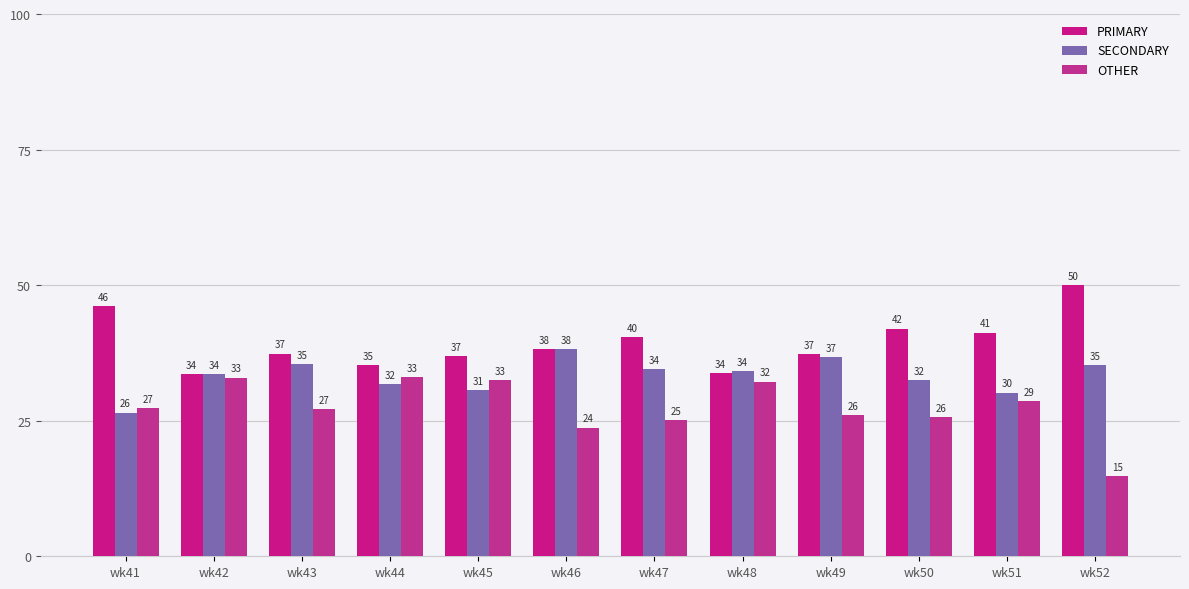

How many bars are there in total?

36